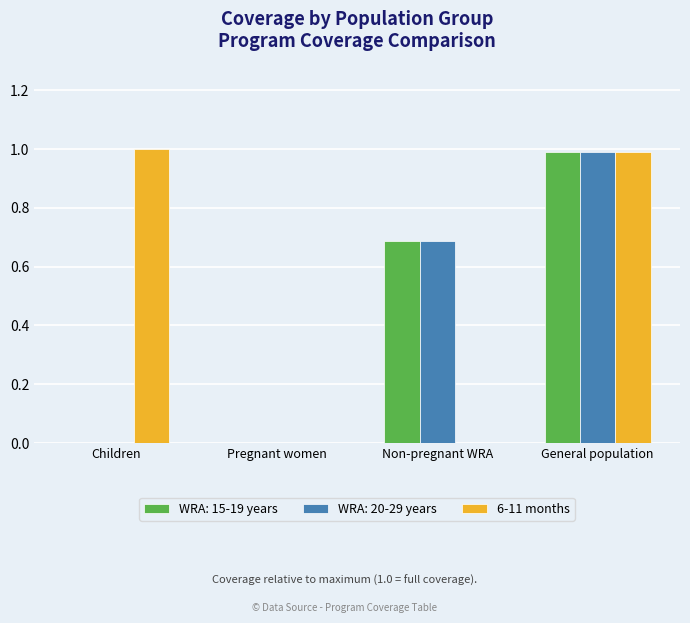

Reading left to right, transcribe all the data shown in this chart.

WRA: 15-19 years: Children=0.0	Pregnant women=0.0	Non-pregnant WRA=0.7	General population=1.0
WRA: 20-29 years: Children=0.0	Pregnant women=0.0	Non-pregnant WRA=0.7	General population=1.0
6-11 months: Children=1.0	Pregnant women=0.0	Non-pregnant WRA=0.0	General population=1.0